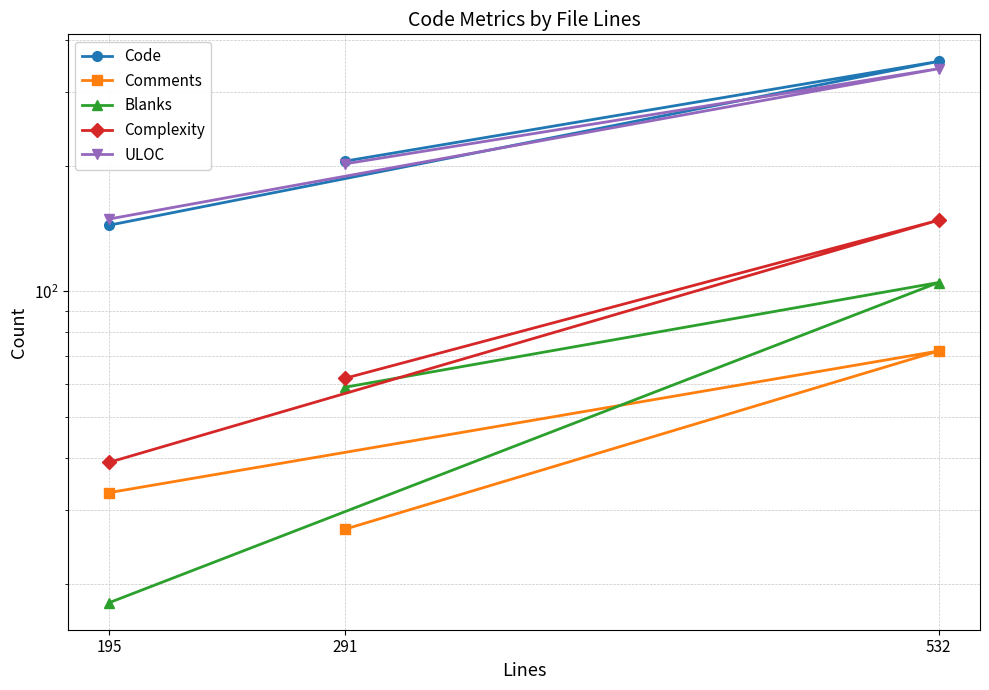

How many data points in Code are above 205?

1